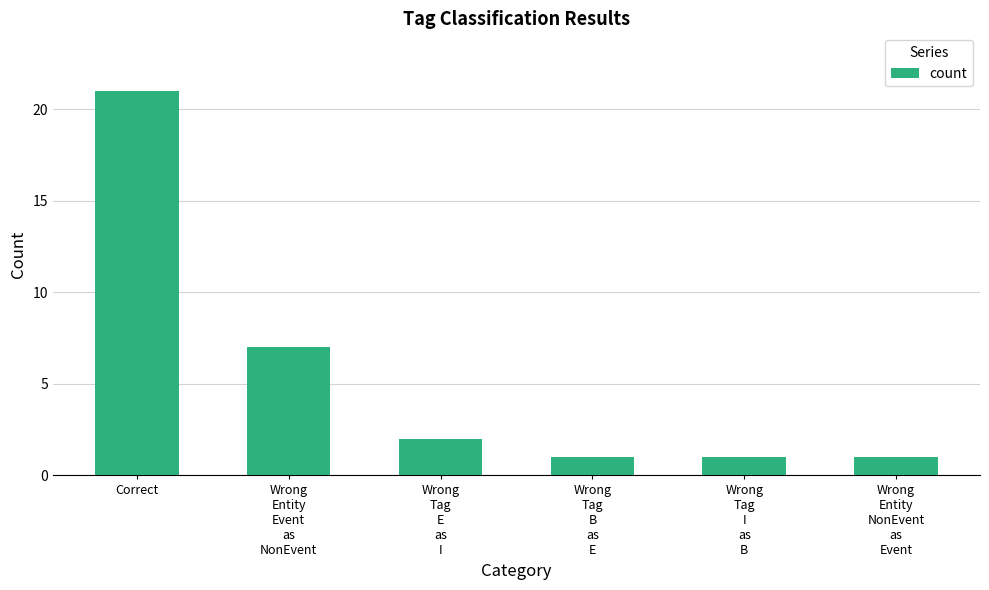

The chart shows a value of 1 at Wrong
Tag
I
as
B. True or false?

True